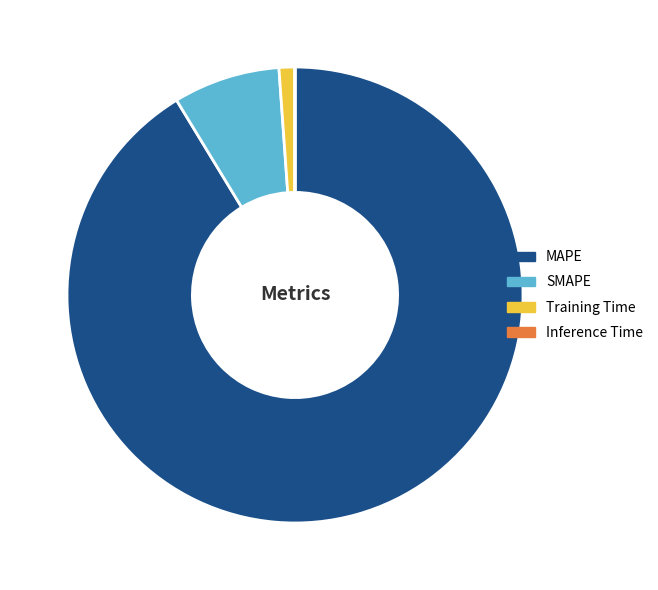

Is there any slice that represents more than half of the pie?

Yes